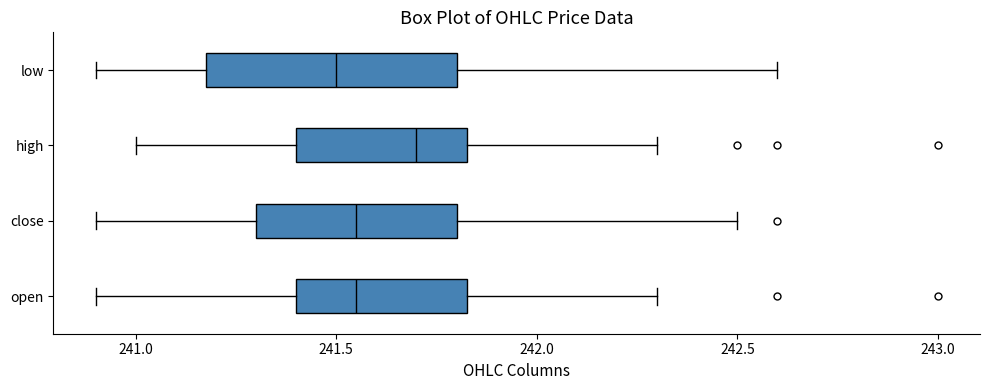

Reading bottom to top, read every box against the x-axis: the position of its median line, the range the box covers, and the ends of its whiskers. The values are not printed on the chart, so give them approximately, as read against the axis.

open: median 241.55, box 241.40 to 241.85, whiskers 240.90 to 242.30
close: median 241.55, box 241.30 to 241.80, whiskers 240.90 to 242.50
high: median 241.70, box 241.40 to 241.85, whiskers 241.00 to 242.30
low: median 241.50, box 241.20 to 241.80, whiskers 240.90 to 242.60